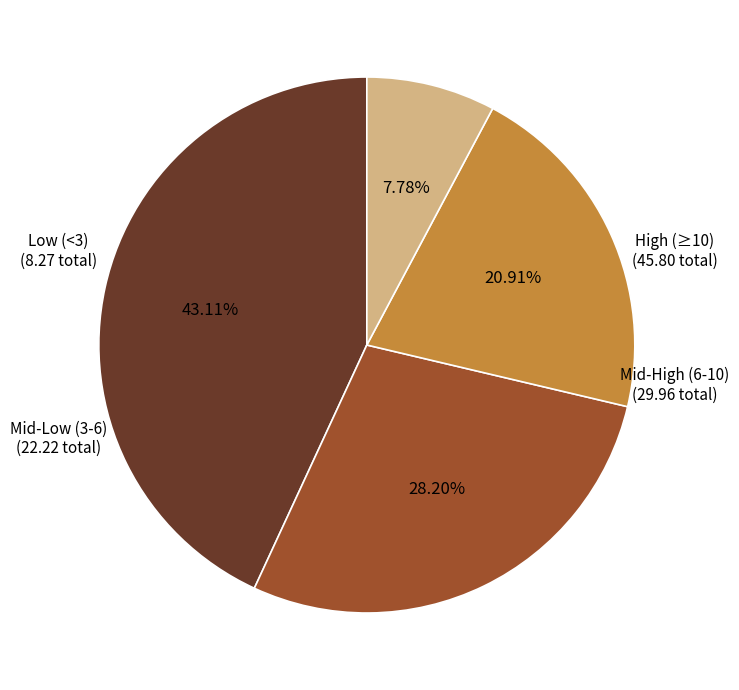

Does any single category account for the majority?

No